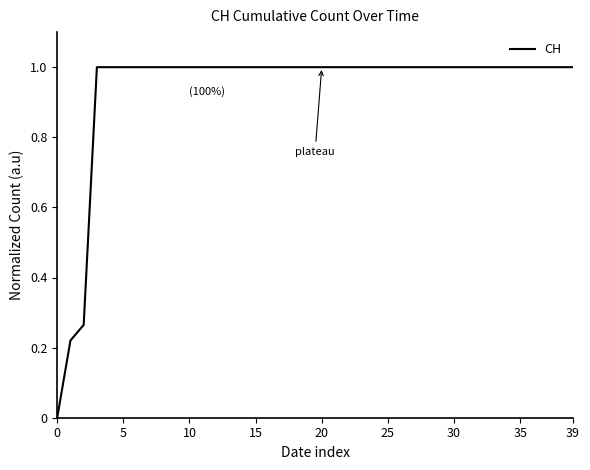

What is the difference between the maximum and minimum values?

1.0